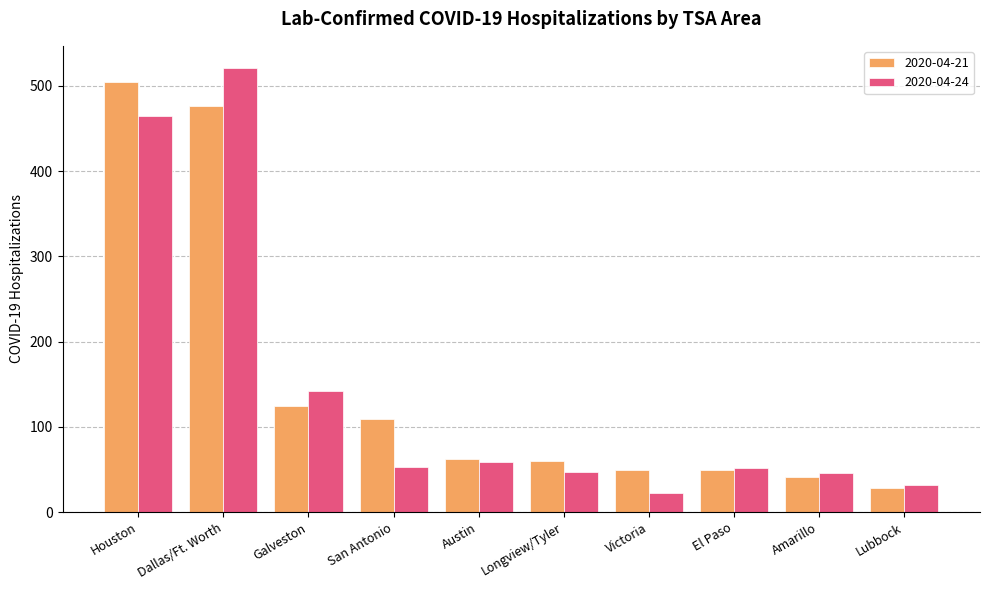

What is the spread (max minus min) of values at Houston?

40